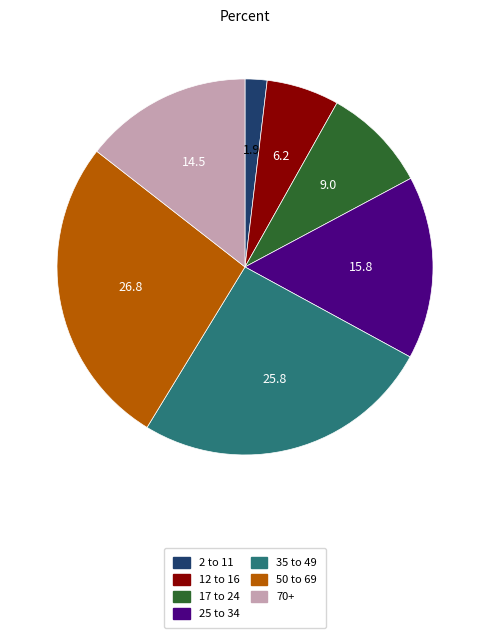

Does any single category account for the majority?

No